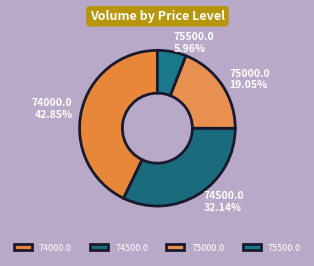

How many slices are in this pie chart?

4